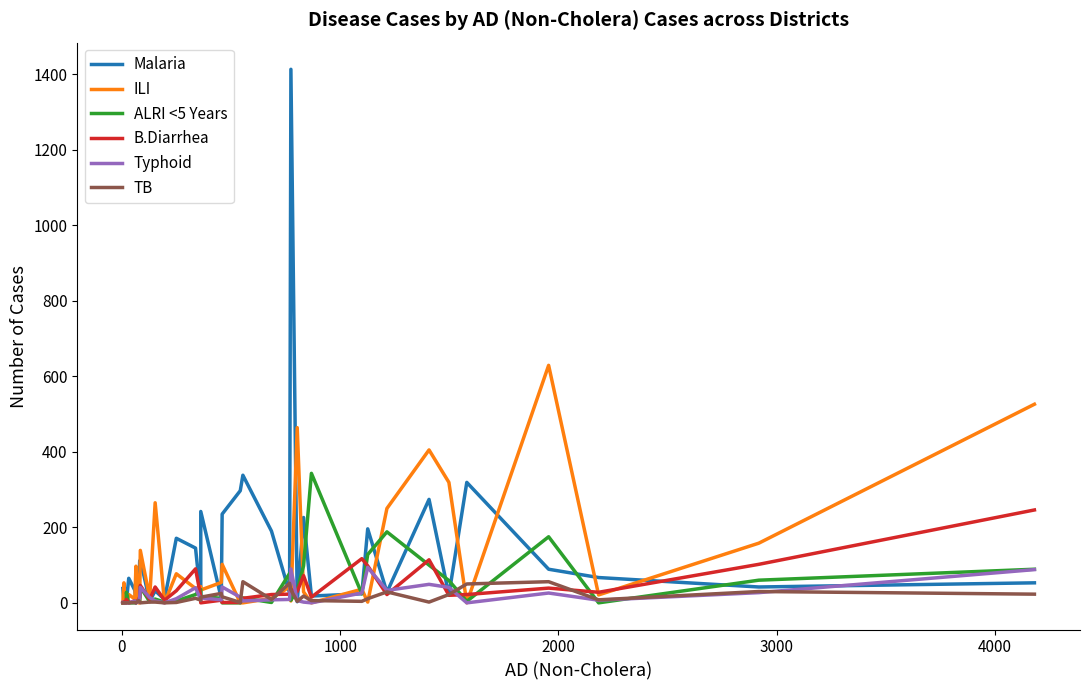

Which series has the widest spread of values?

Malaria